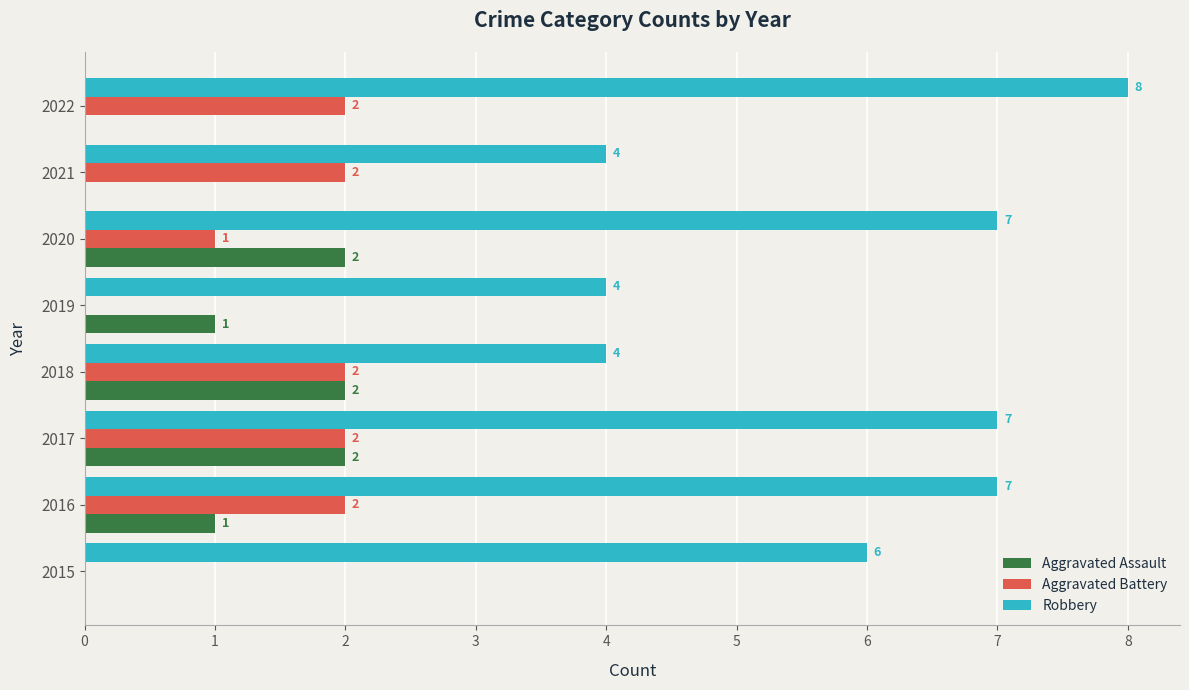

How many Aggravated Assault values are between 0 and 2?

8